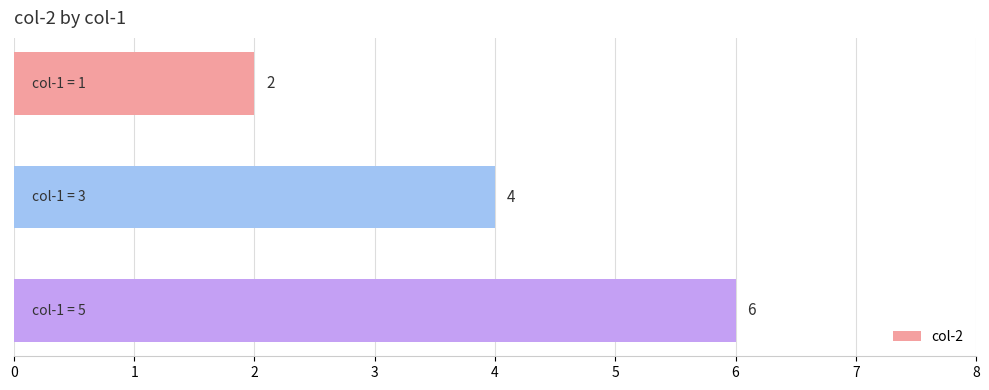

Count the values in the range 2 to 6.

3